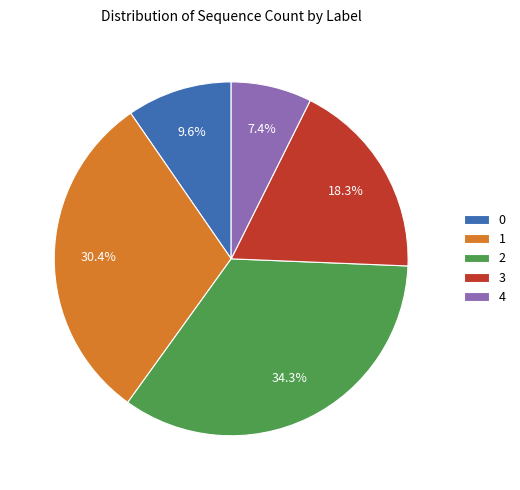

What is the ratio of the value at 0 to the value at 2?

0.3